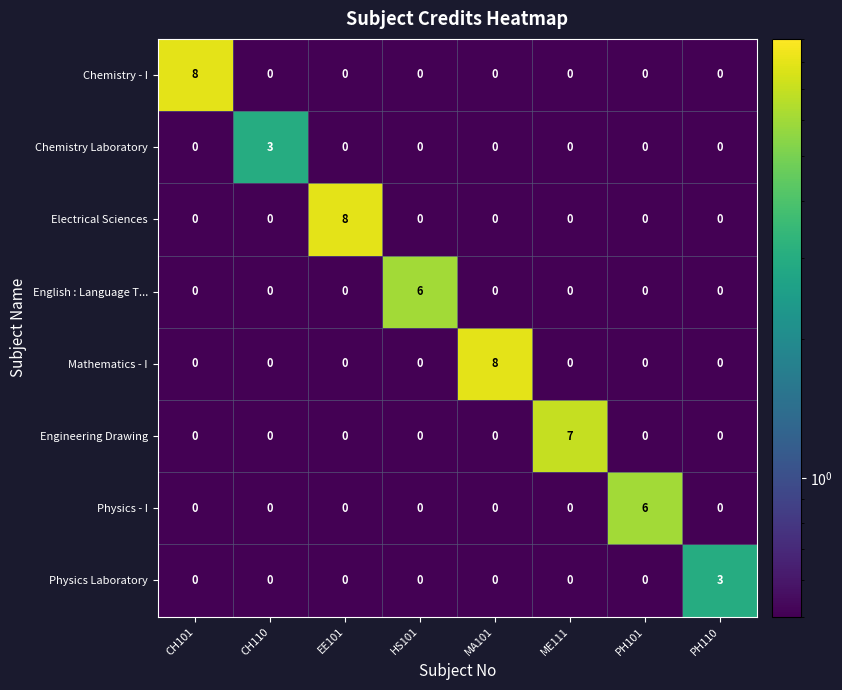

What is the spread (max minus min) of values at PH101?

6